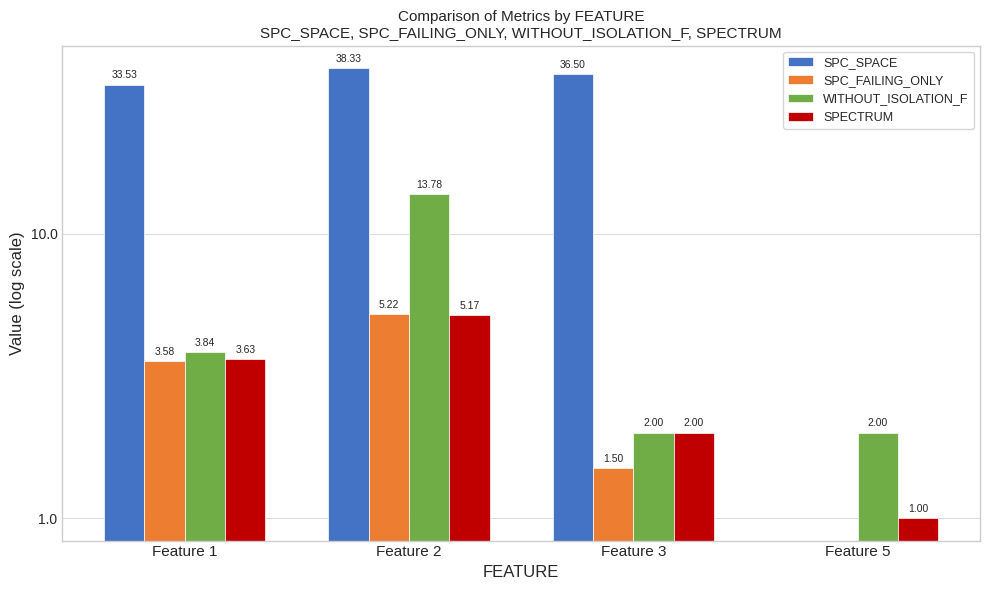

At Feature 3, list the series in order from largest to smallest.

SPC_SPACE, WITHOUT_ISOLATION_F, SPECTRUM, SPC_FAILING_ONLY